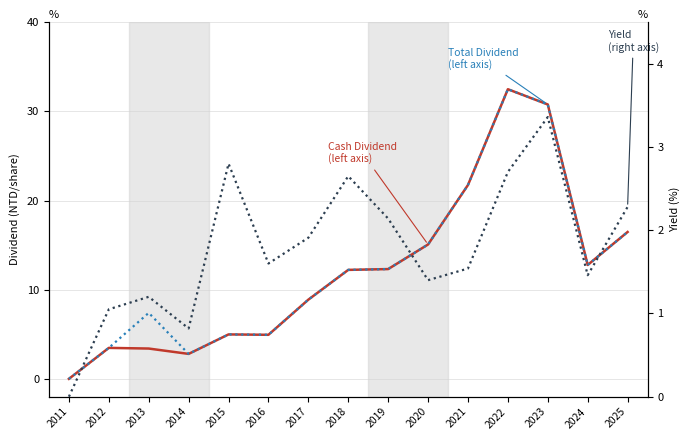

Rank the series at 2015 from lowest to highest value.

Yield - Year Price (right axis), Cash Dividend (left axis), Total Dividend (left axis)